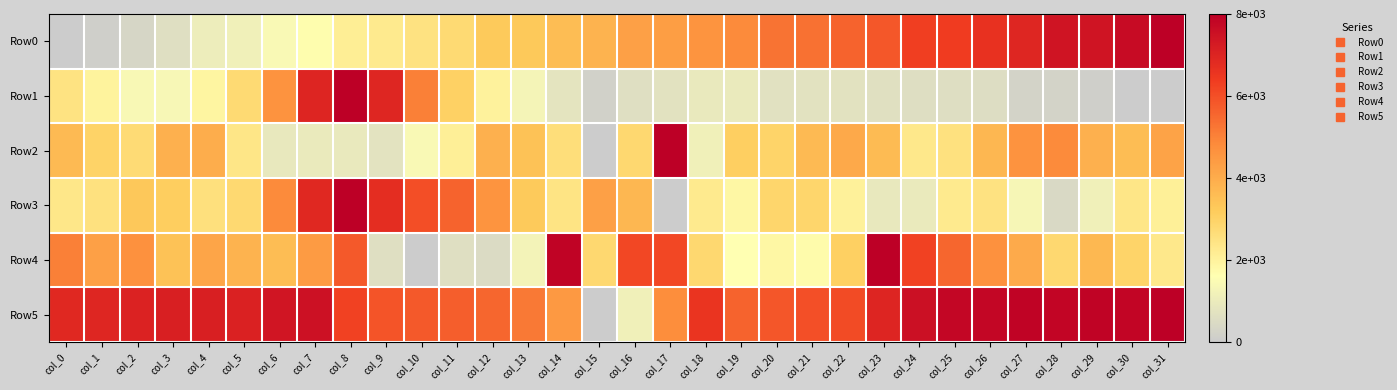

Rank the series at col_14 from highest to lowest value.

Row4, Row5, Row0, Row2, Row3, Row1